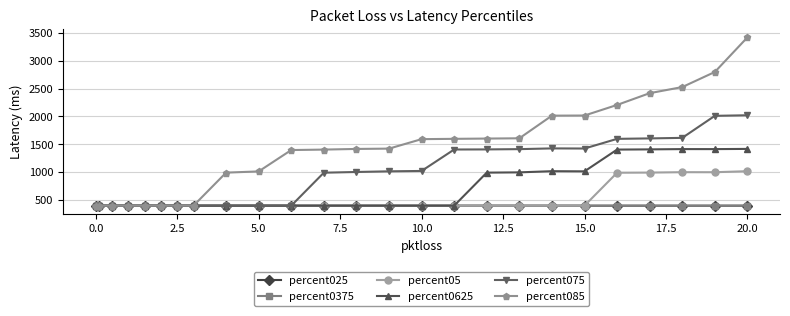

How many categories are shown in the chart?

25